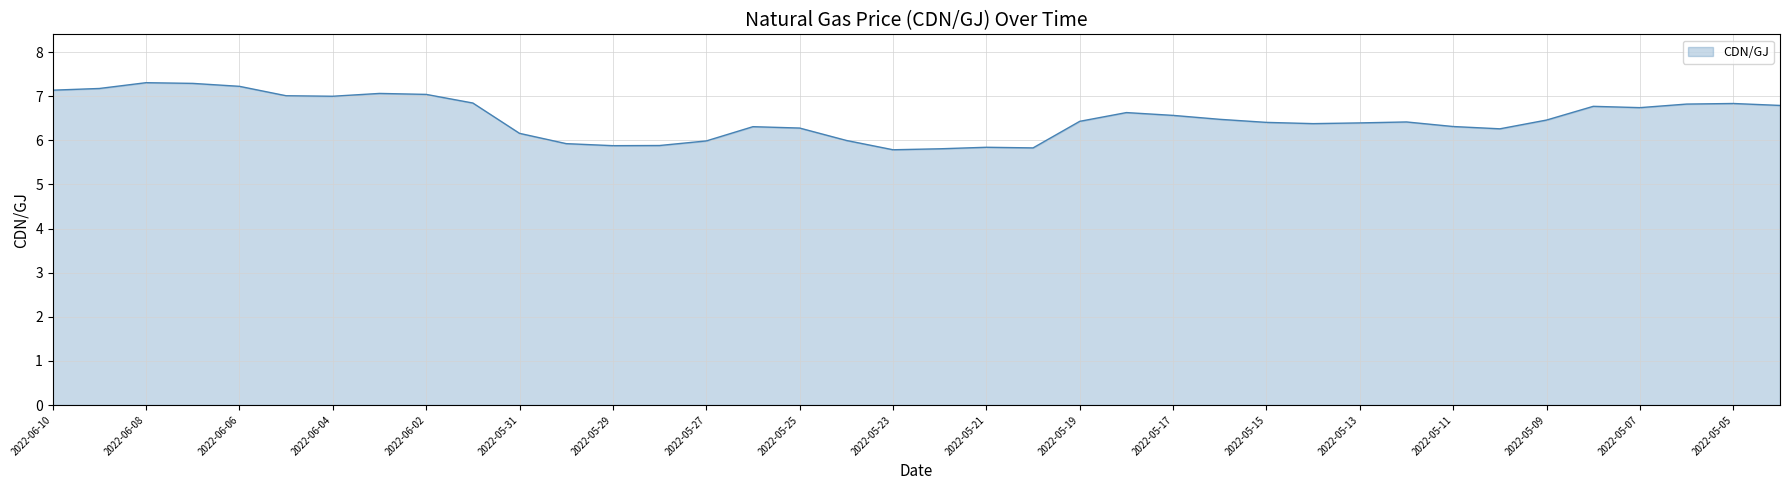

What is the difference between the maximum and minimum values?

1.5